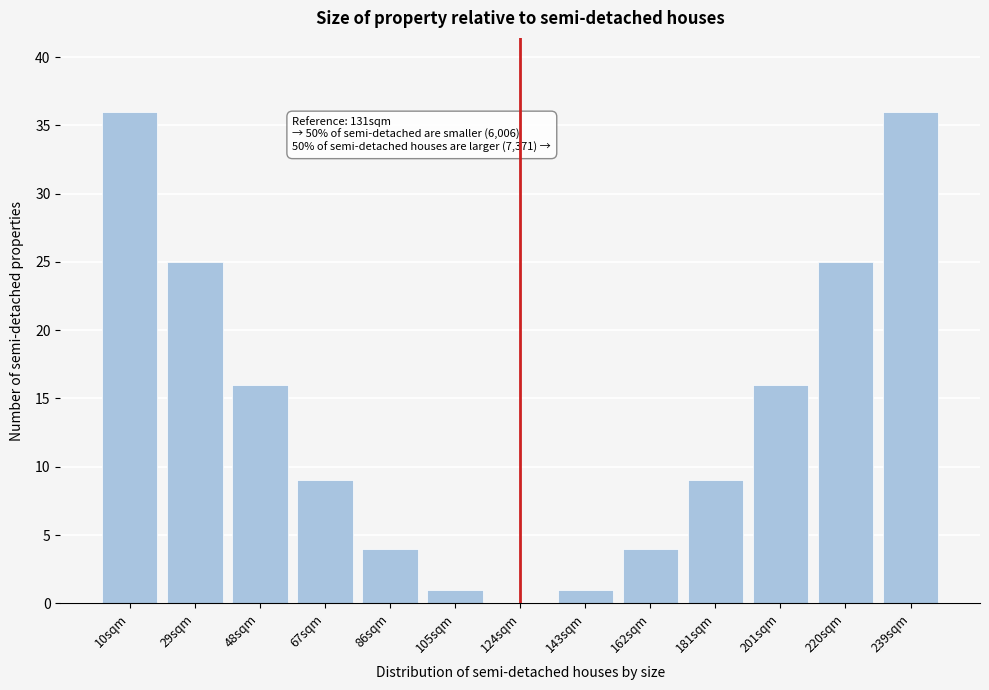

Reading left to right, transcribe all the data shown in this chart.

10sqm=36	29sqm=25	48sqm=16	67sqm=9	86sqm=4	105sqm=1	124sqm=0	143sqm=1	162sqm=4	181sqm=9	201sqm=16	220sqm=25	239sqm=36